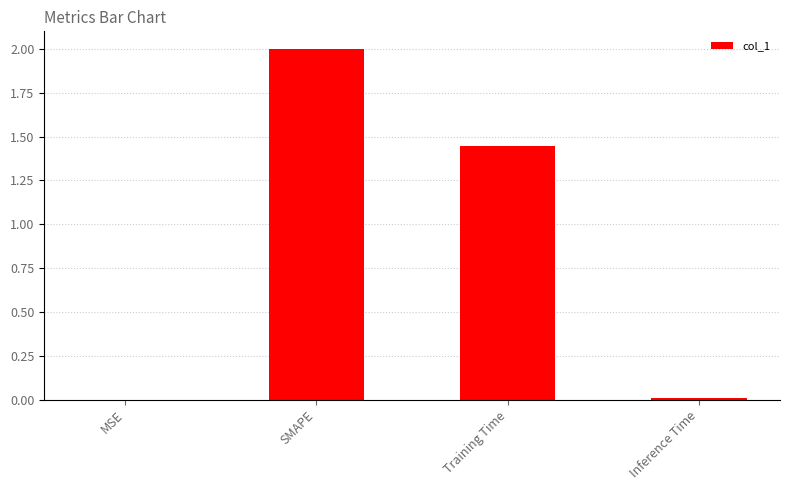

Which has a higher value, Training Time or Inference Time?

Training Time